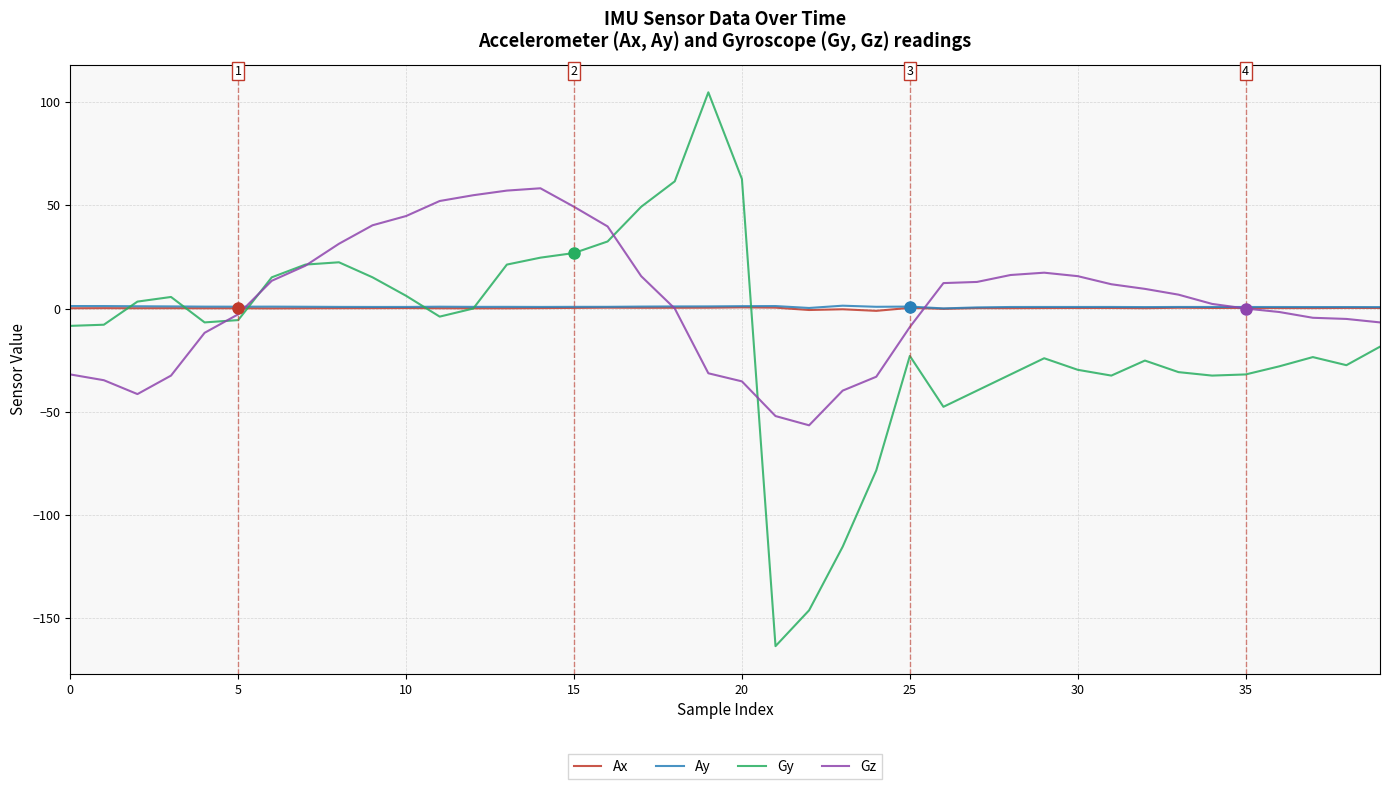

What is the maximum value shown in the chart?

104.7